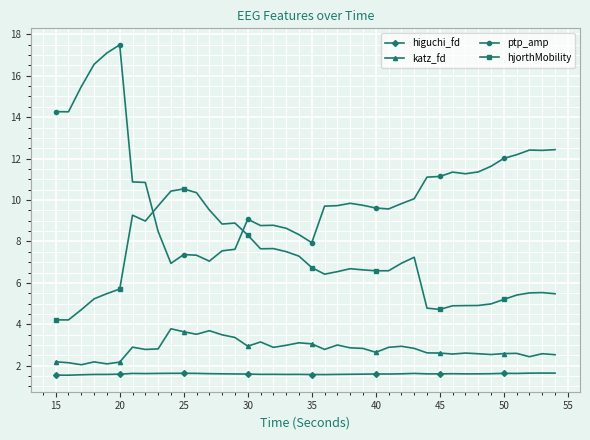

At how many categories does at least one series exceed 4?

40